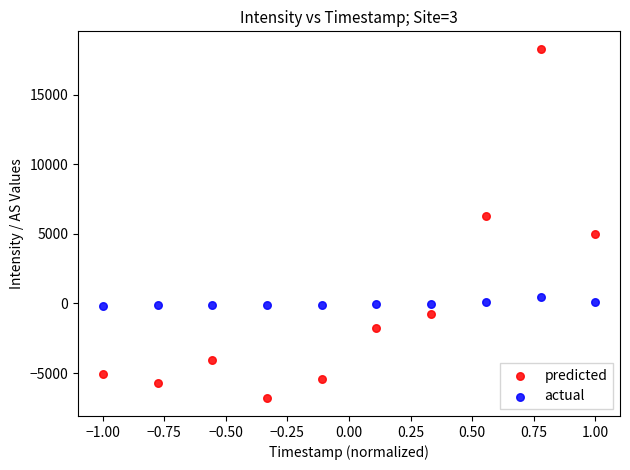

Which series contains the lowest Y value?

predicted